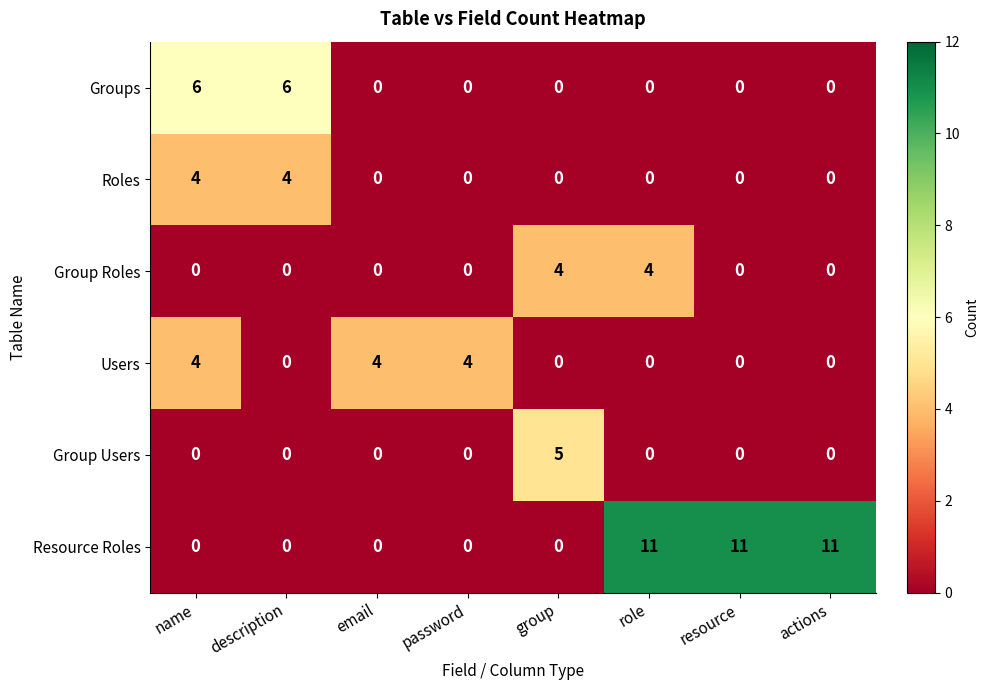

What is the difference between the maximum and minimum values in the Group Users series?

5